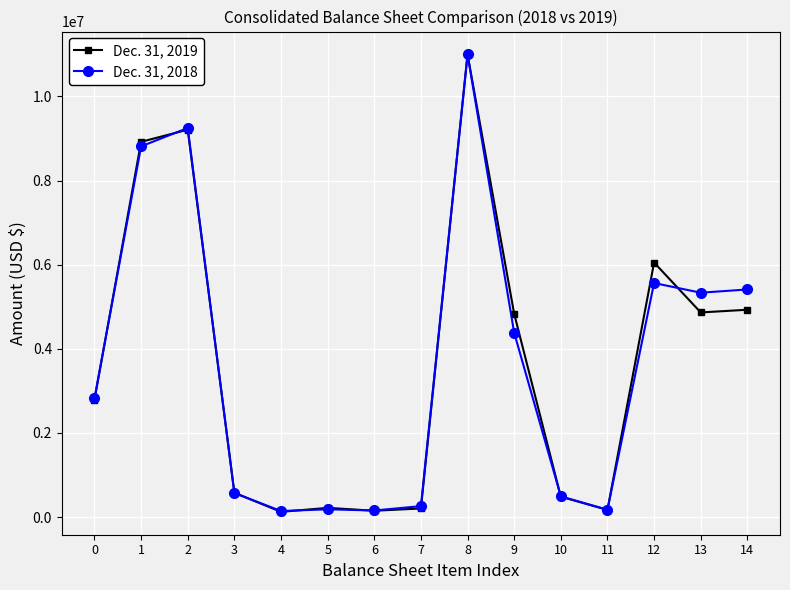

Which label corresponds to the largest value in the chart?

8